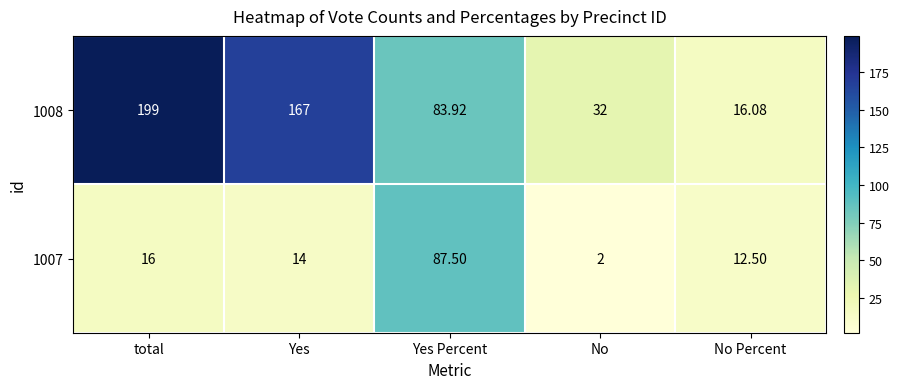

Where is 1008 nearest to the value 107?

Yes Percent